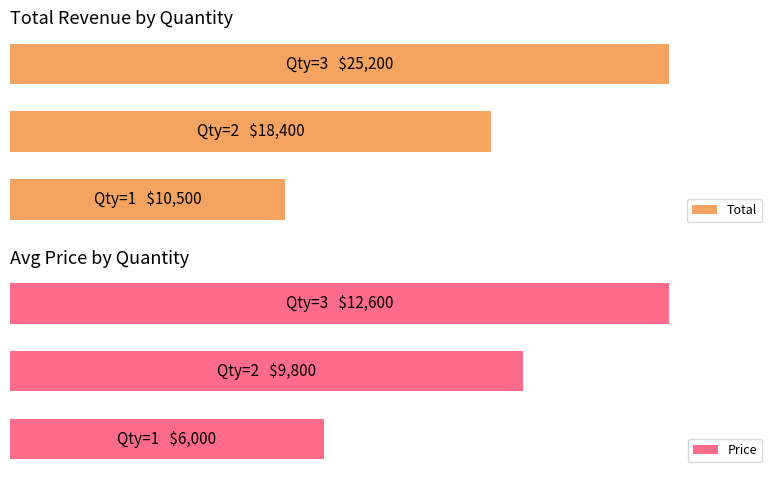

What are all the series names shown in the legend?

Total, Price